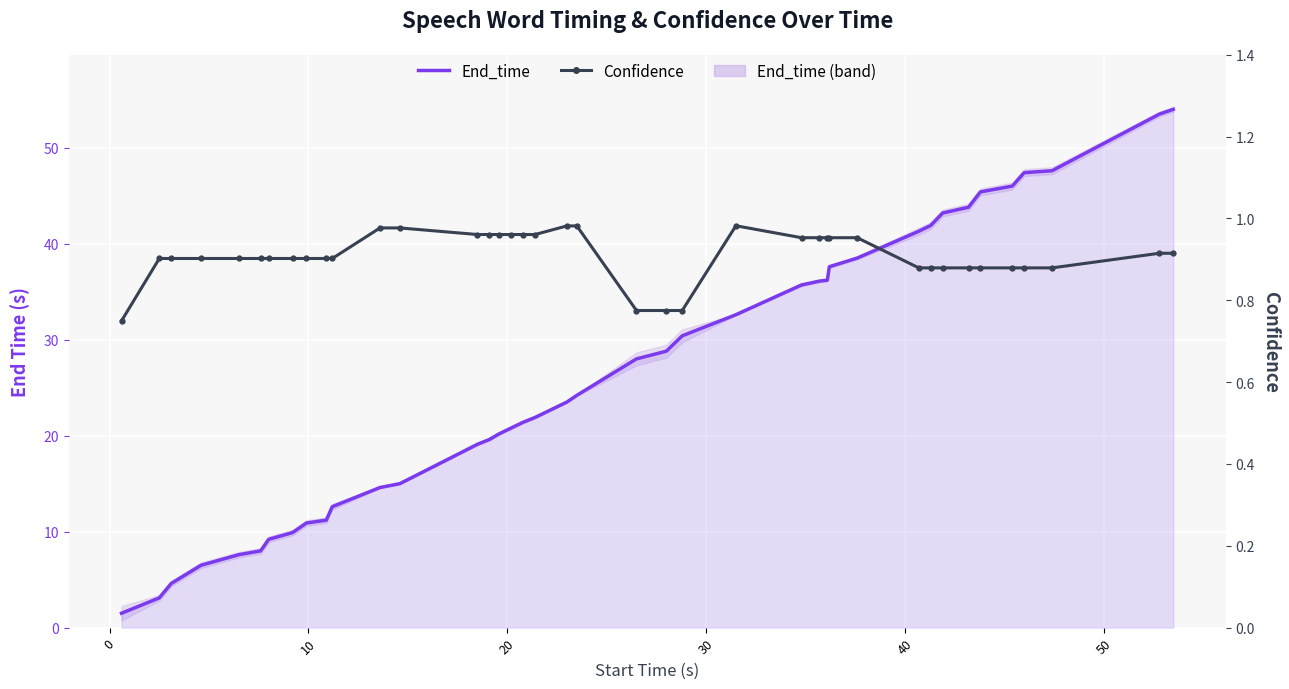

What is the difference between the maximum and minimum values in the End_time series?

52.5